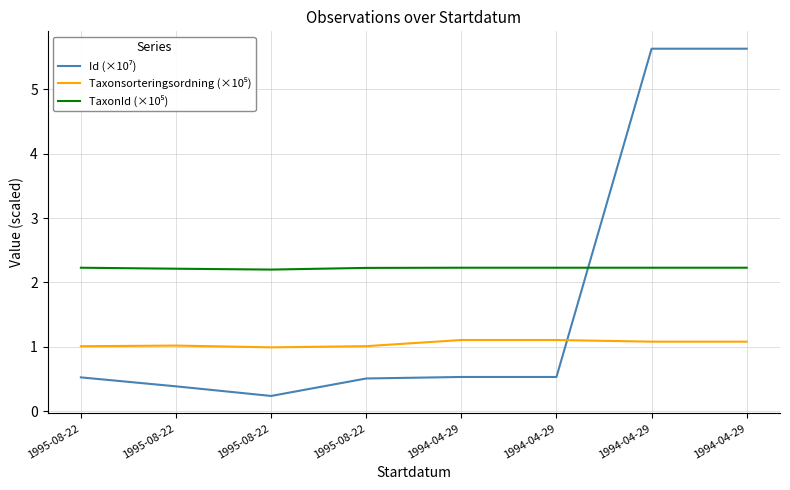

What is the difference between the highest and lowest values at 1995-08-22?

1.7